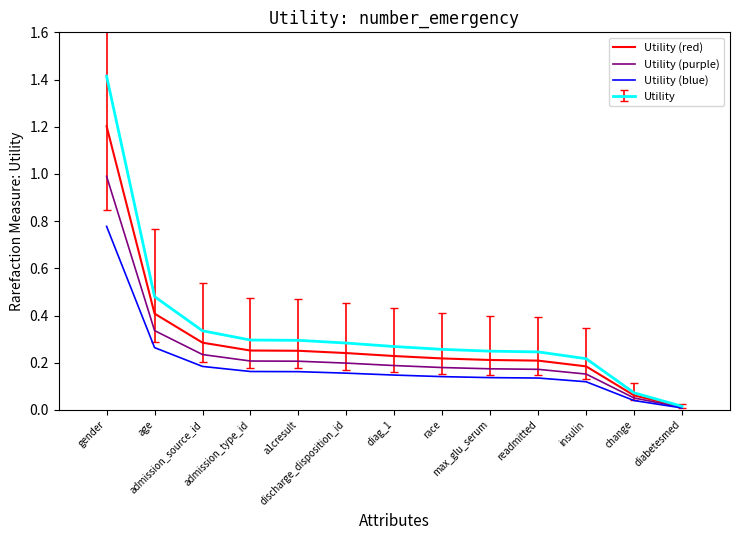

Rank the series by their average value, from lowest to highest.

Utility (blue), Utility (purple), Utility (red), Utility